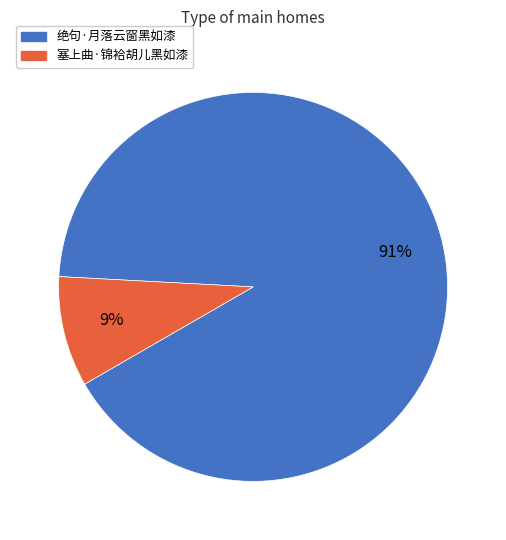

Is the sum of 塞上曲·锦袷胡儿黑如漆 and 绝句·月落云窗黑如漆 greater than half?

Yes